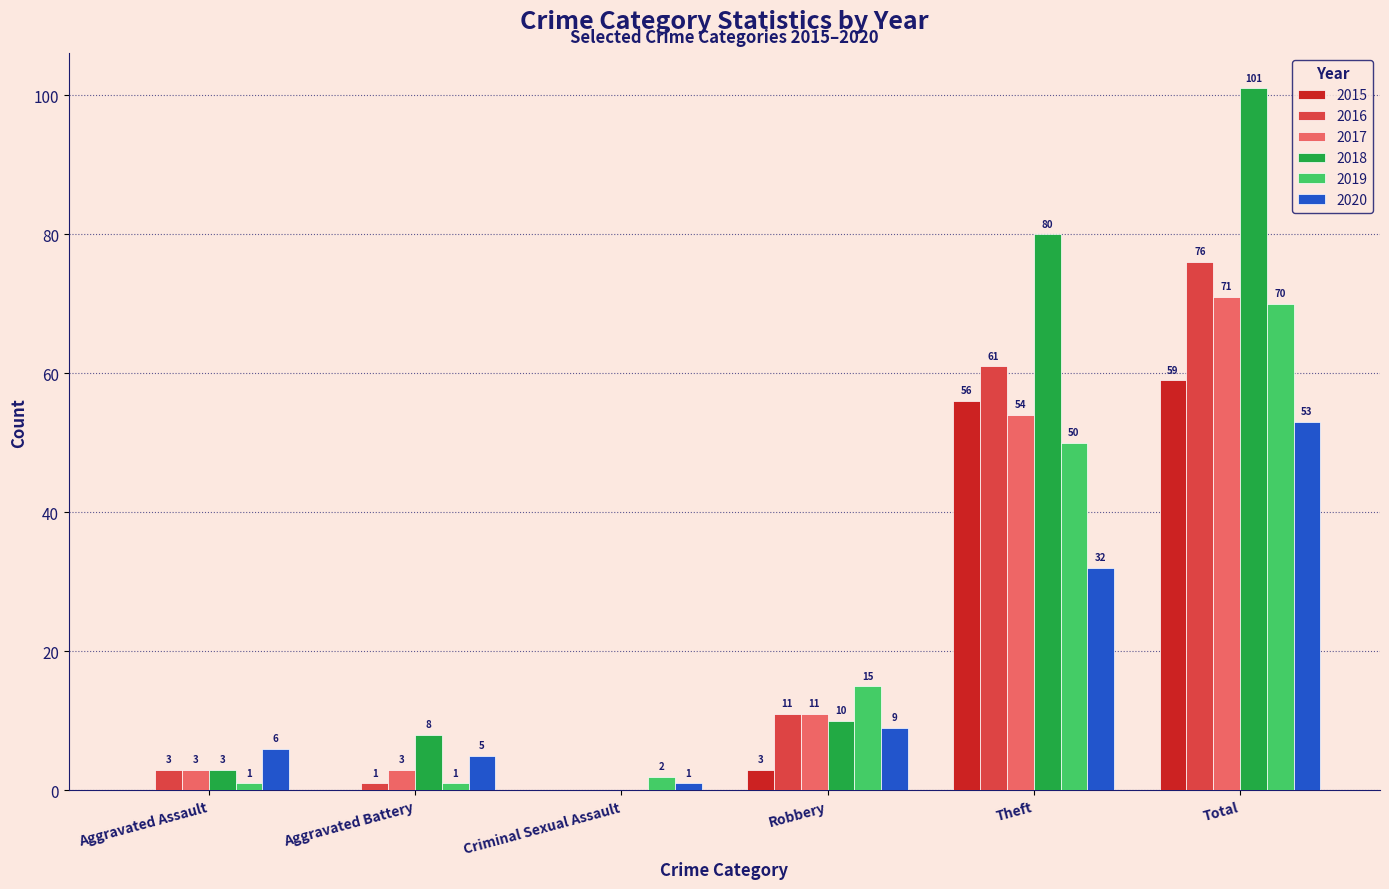

How many groups of bars are there?

6